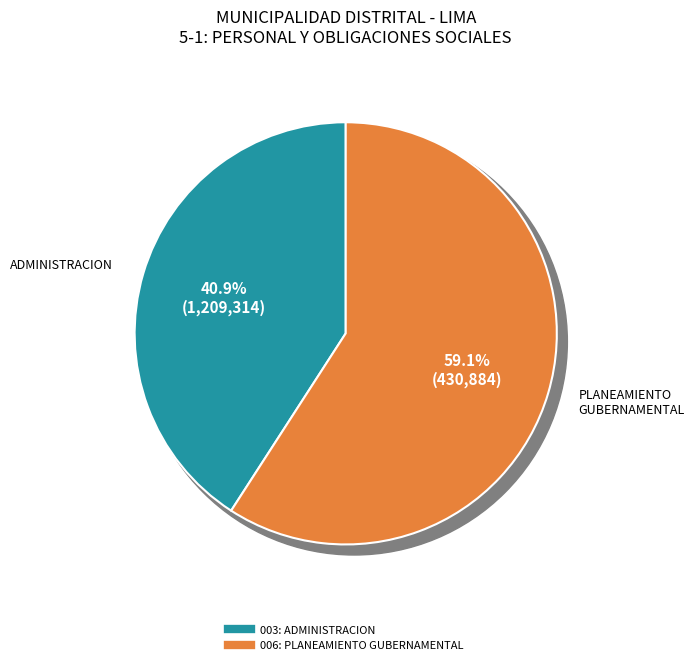

What is the smallest slice in the pie chart?

003: ADMINISTRACION